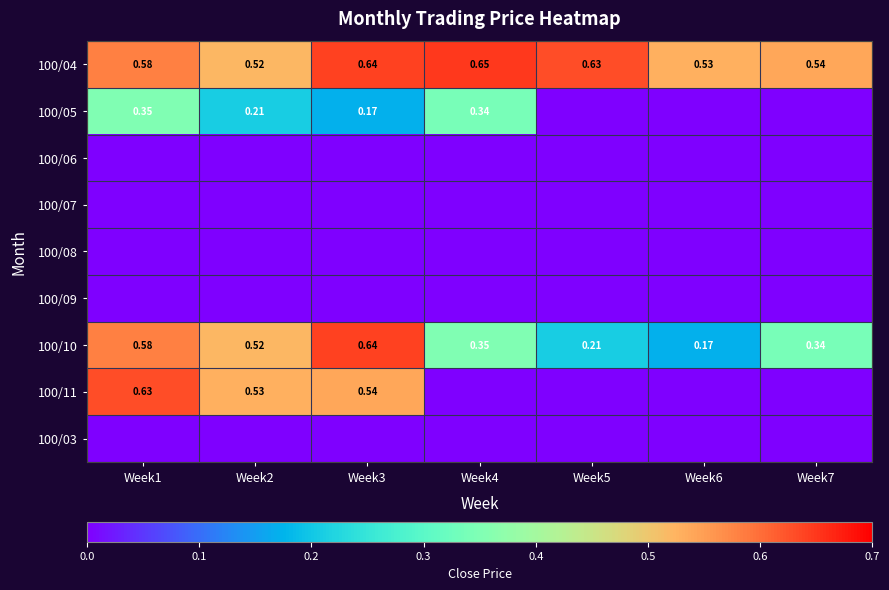

What is the average value of the 100/04 series?

0.6